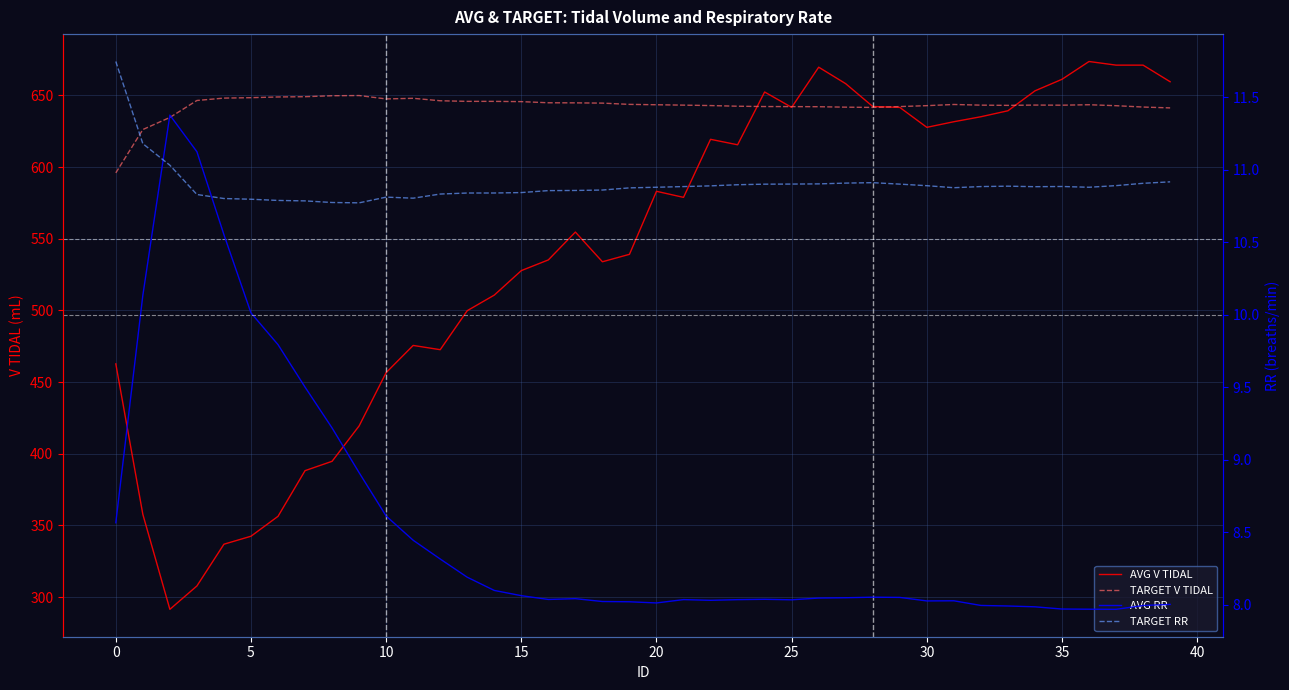

Does the chart display data point markers on the line(s)?

No